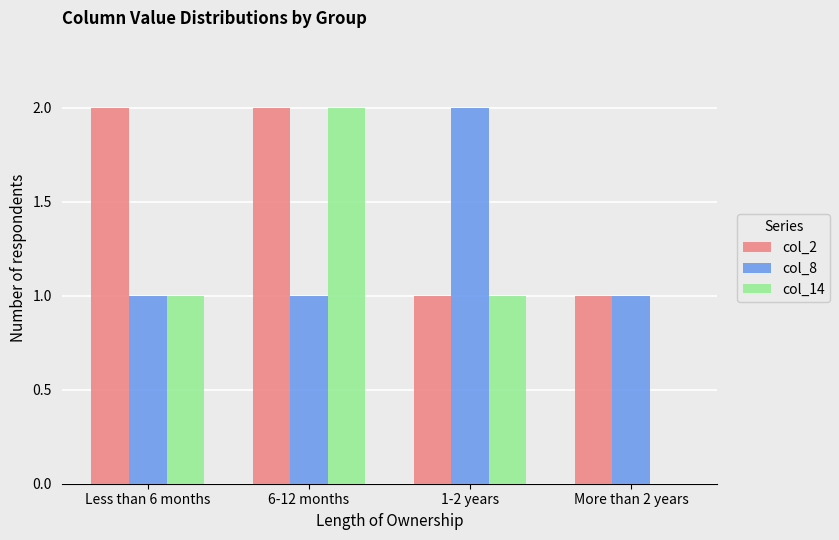

Reading left to right, what are all the values shown in this chart?

col_2: Less than 6 months=2	6-12 months=2	1-2 years=1	More than 2 years=1
col_8: Less than 6 months=1	6-12 months=1	1-2 years=2	More than 2 years=1
col_14: Less than 6 months=1	6-12 months=2	1-2 years=1	More than 2 years=0